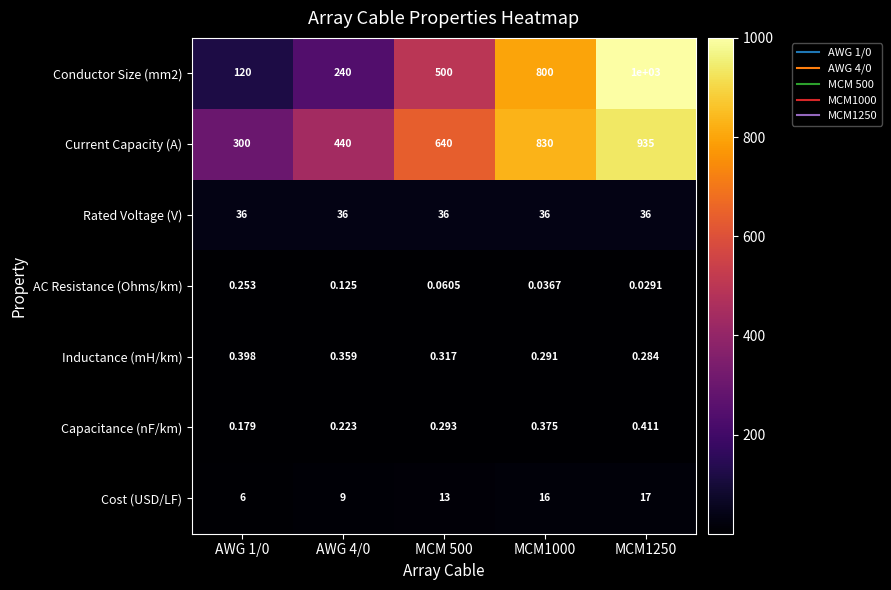

Is the value of Capacitance (nF/km) at MCM1250 greater than the value of Cost (USD/LF) at MCM 500?

No